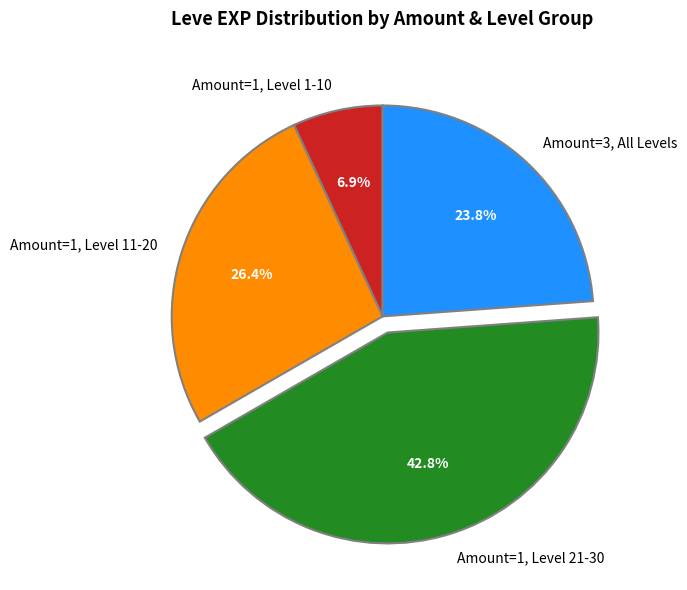

Approximately how many times larger is the value at Amount=3, All Levels compared to Amount=1, Level 11-20?

0.9